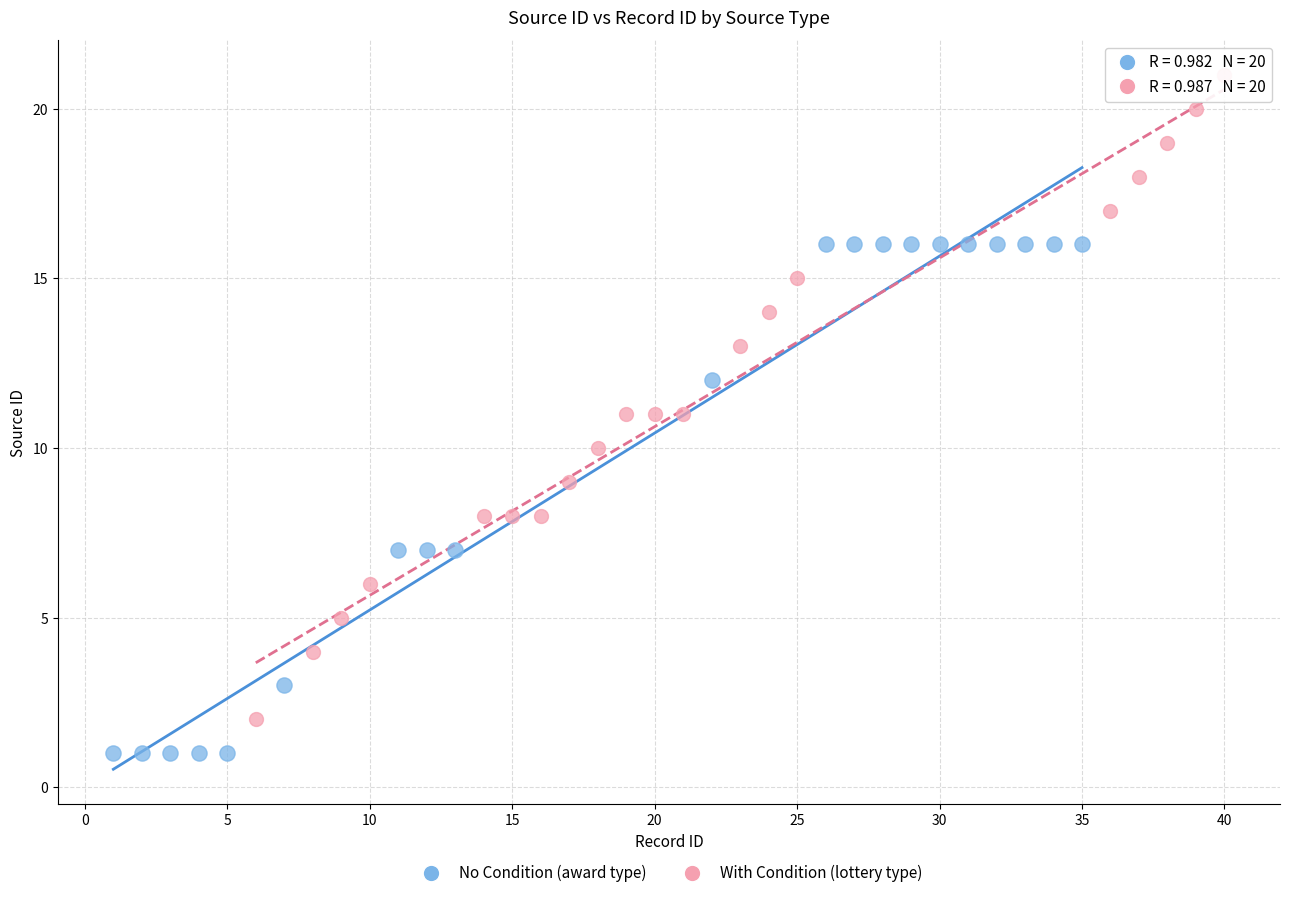

Which series contains the highest Y value?

With Condition (lottery type)